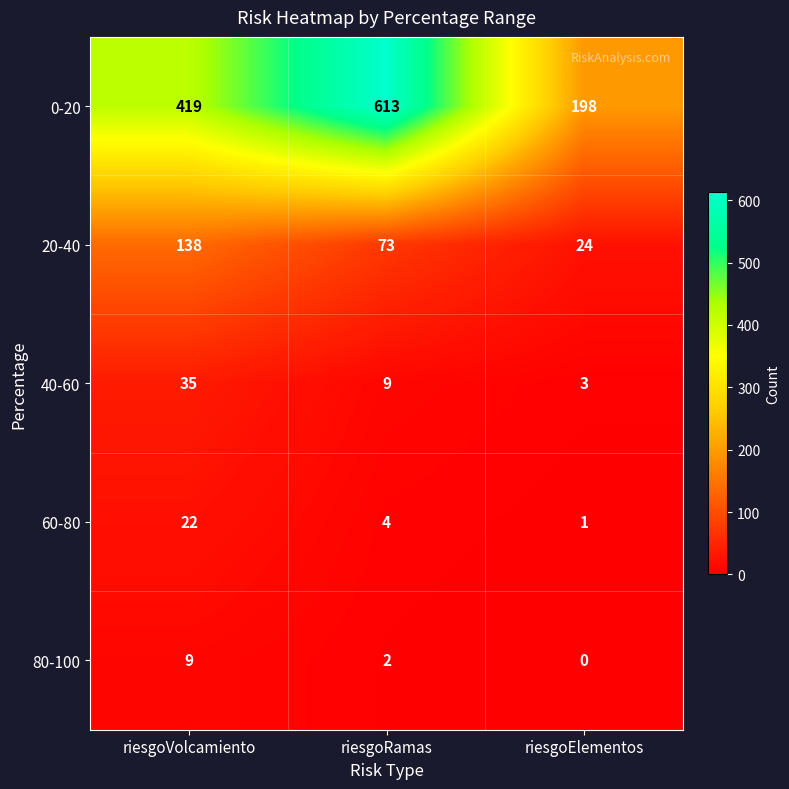

What is the total value across all series at riesgoRamas?

701